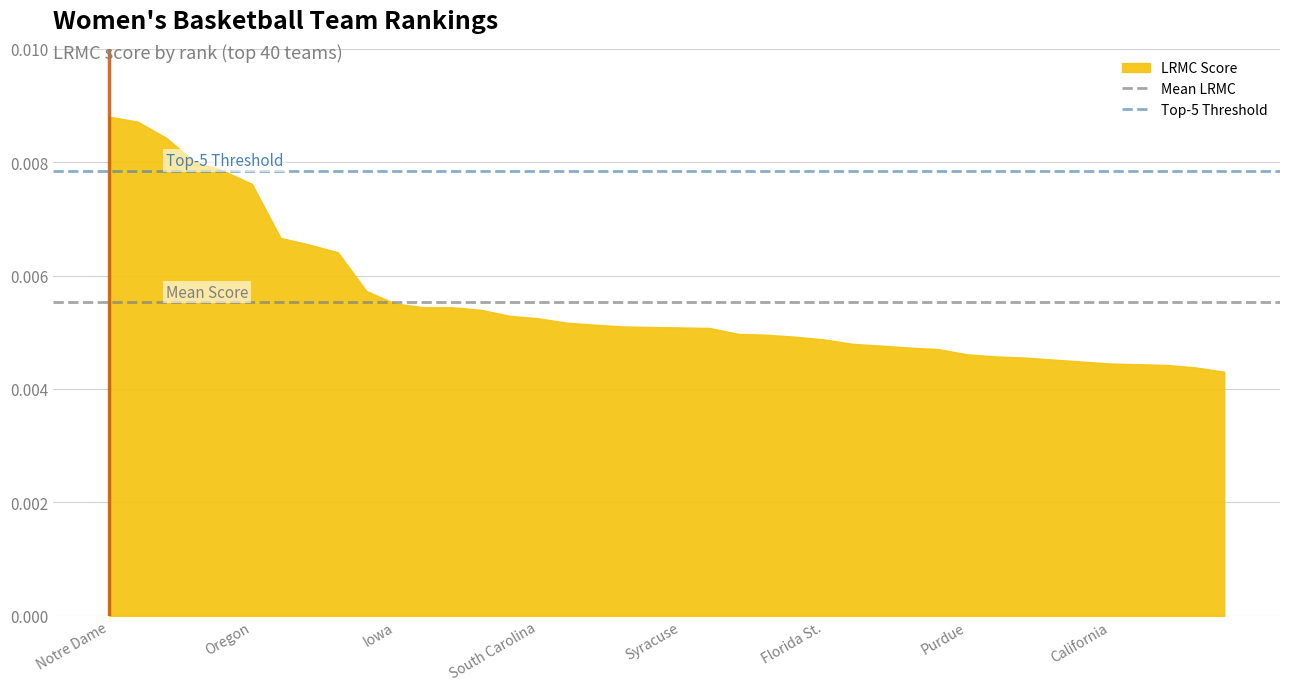

Does the chart have visible grid lines?

Yes